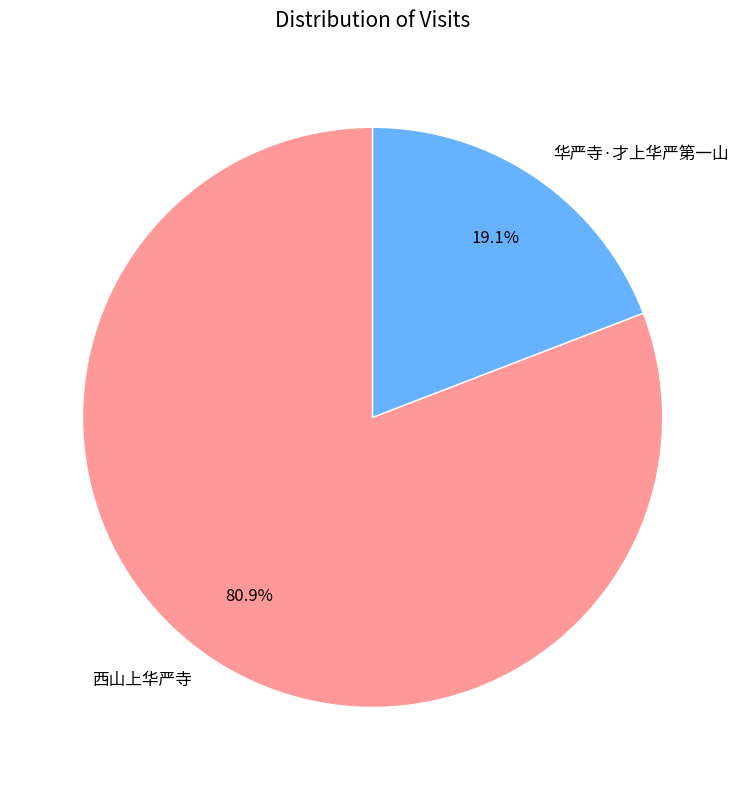

Which category has the biggest portion of the pie?

西山上华严寺